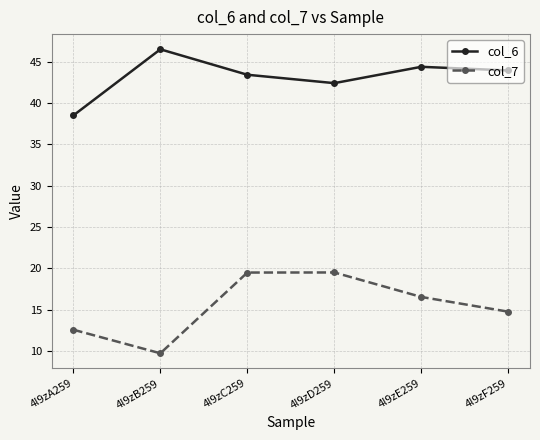

Where is col_7 nearest to the value 14?

4l9zF259